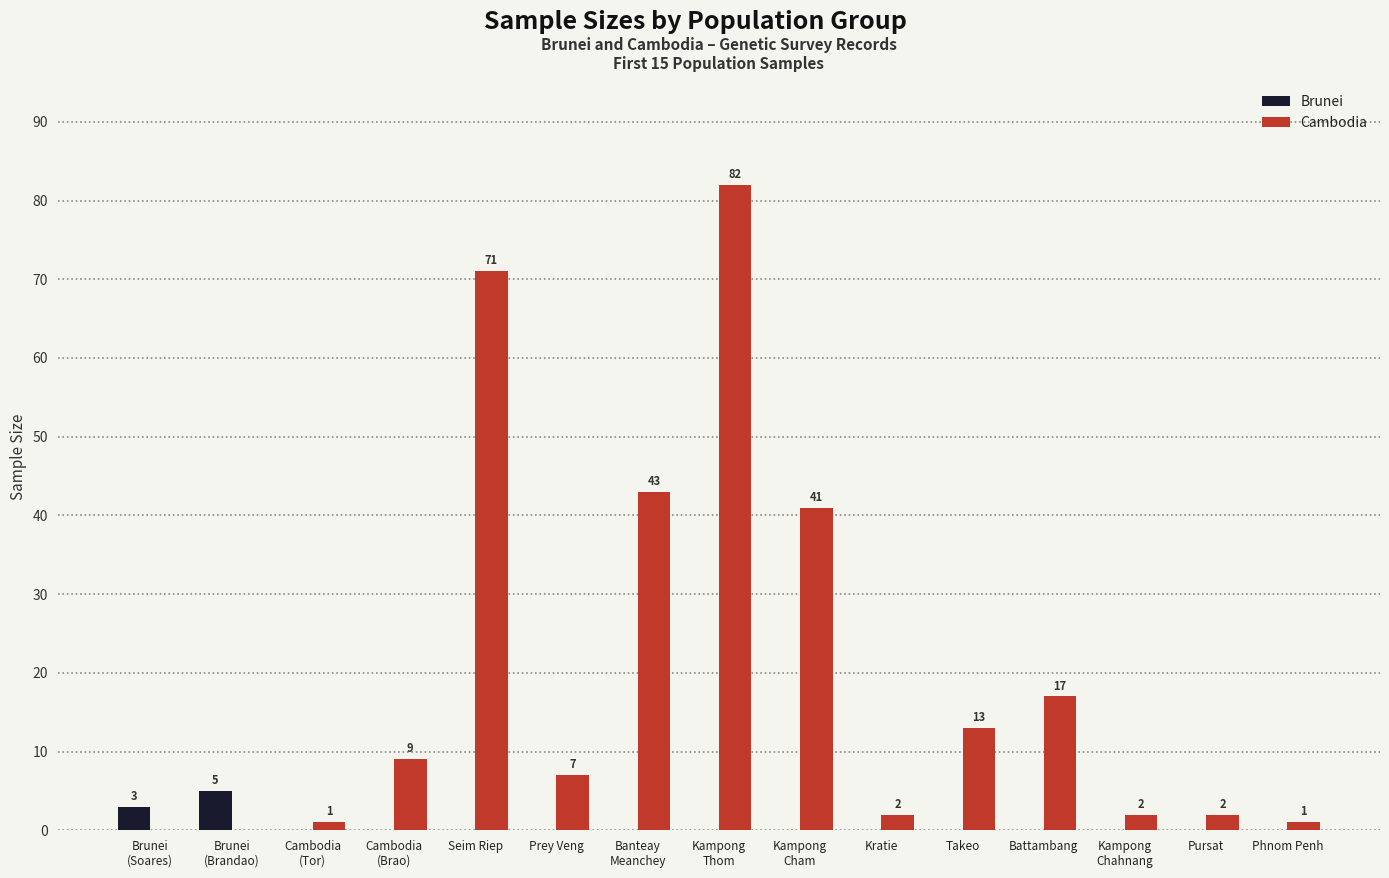

What value does the Cambodia series have at Prey Veng?

7